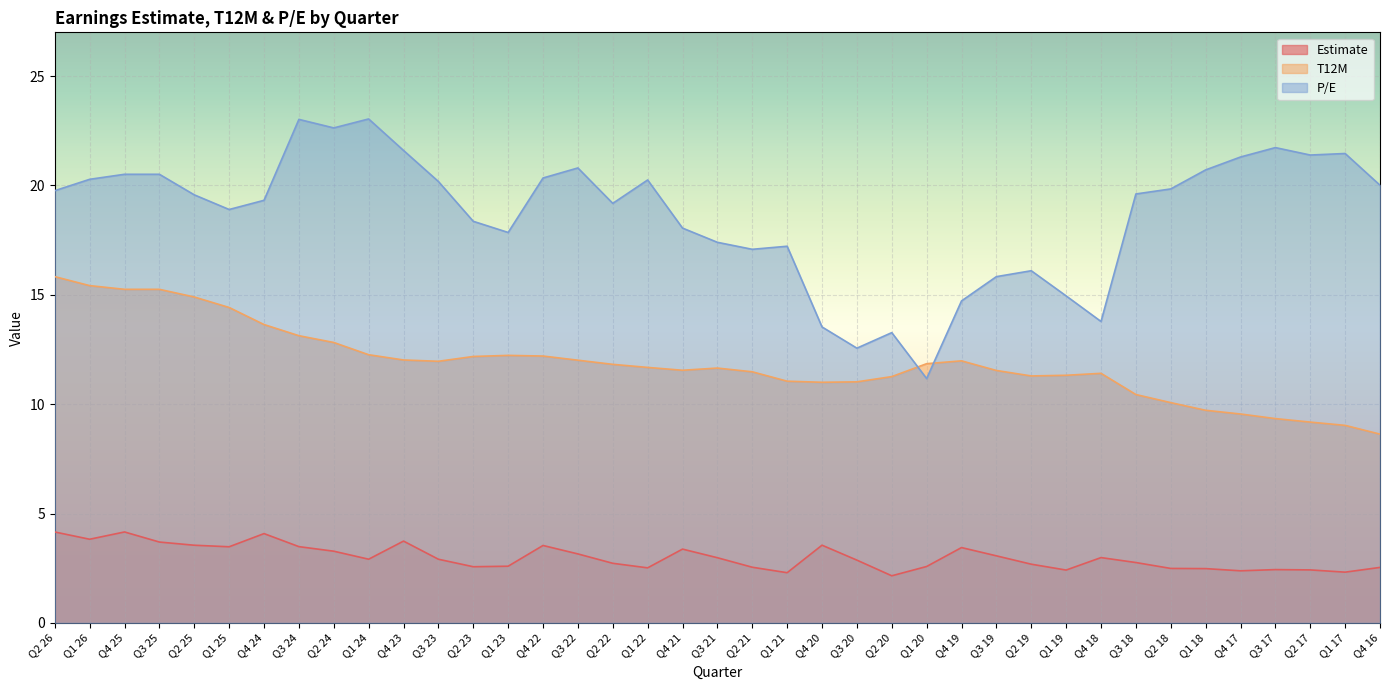

Read the P/E value at Q1 26.

20.3